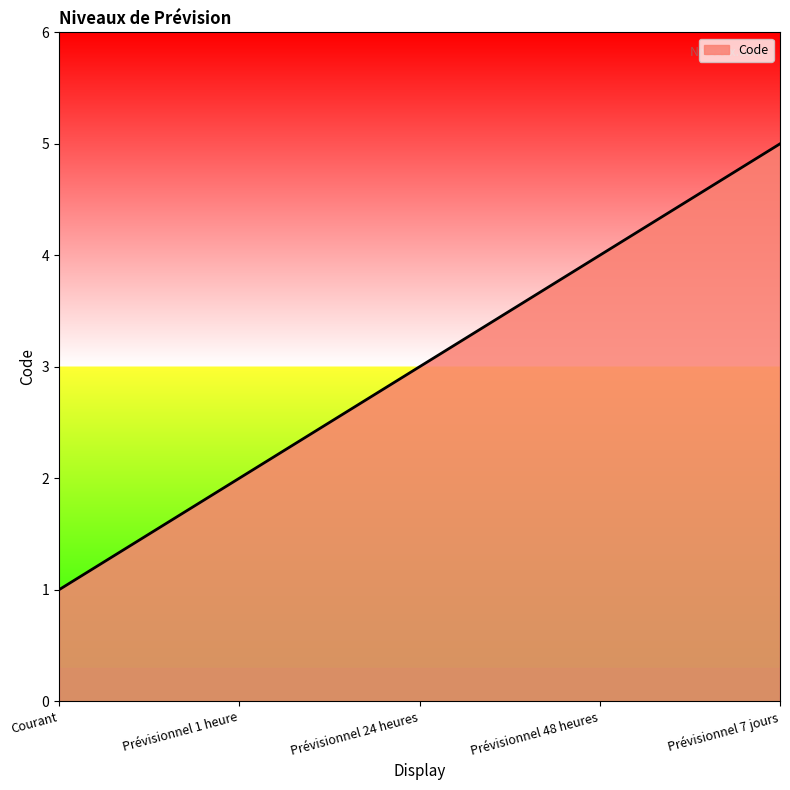

What is the greatest value displayed?

5